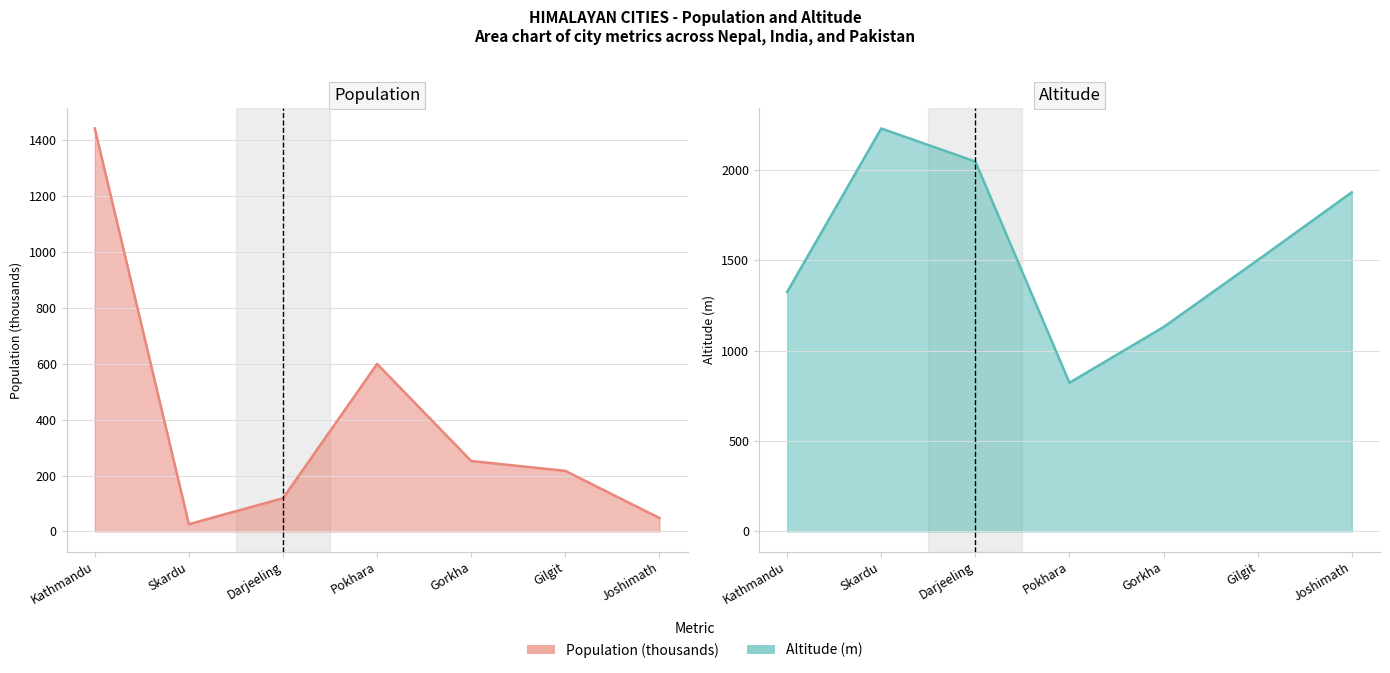

At which label does Altitude (m) reach its minimum?

Pokhara